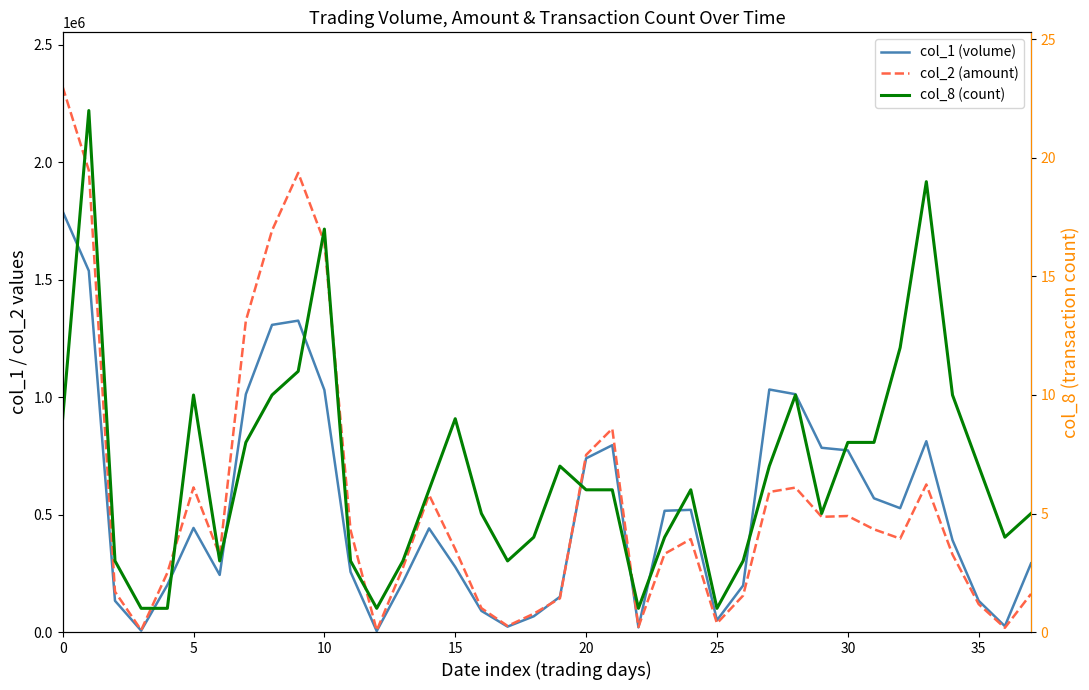

What is the difference between the col_1 (volume) values at 32 and 20?

212000